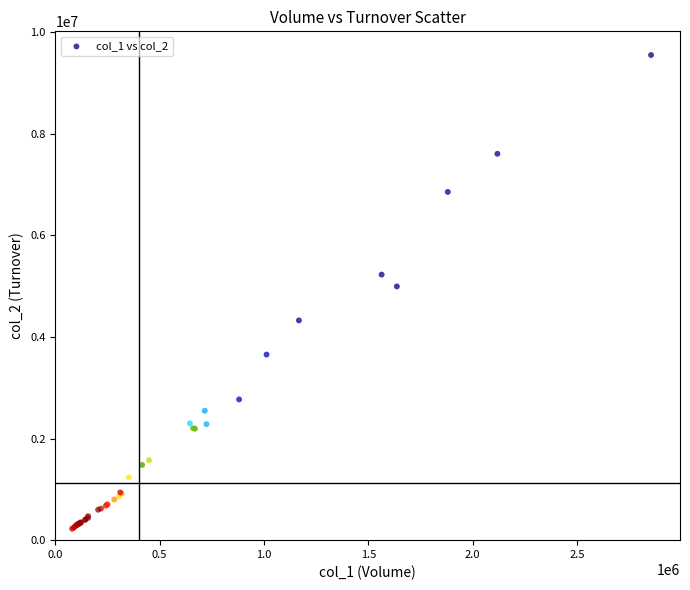

What Y value in the scatter plot is closest to 4887651?

4994746